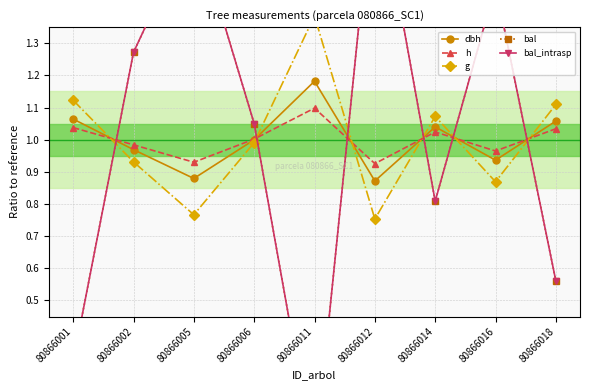

Rank the series by their maximum value, from lowest to highest.

h, dbh, g, bal, bal_intrasp